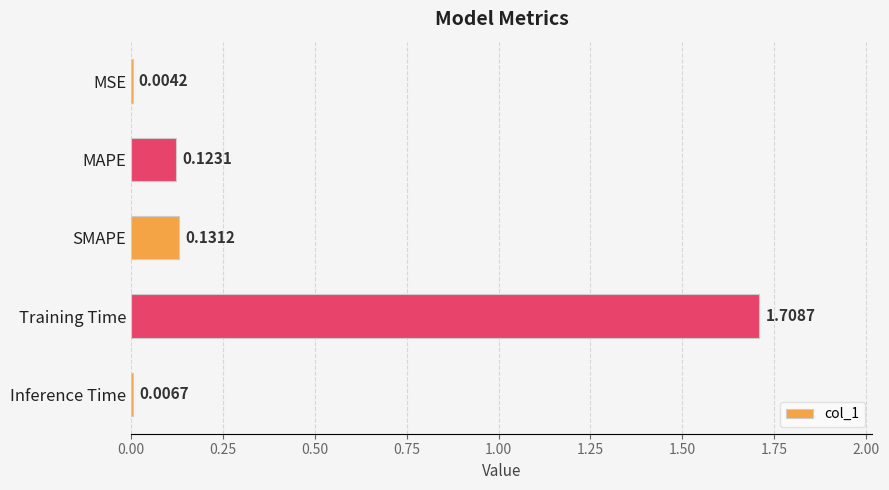

At which category does the chart reach its peak across all series?

Training Time